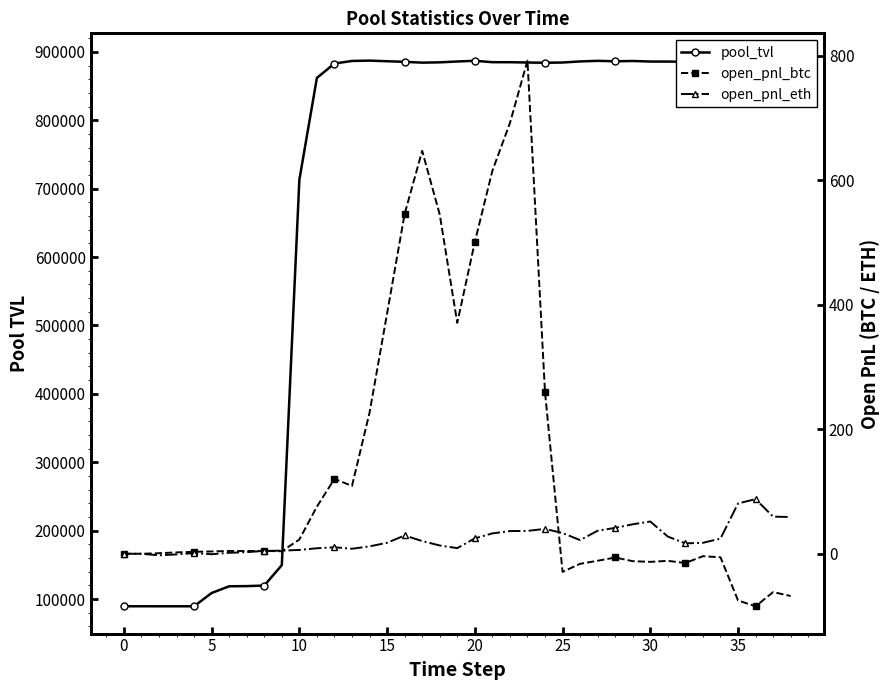

What is the difference between the maximum and minimum values in the pool_tvl series?

797858.9